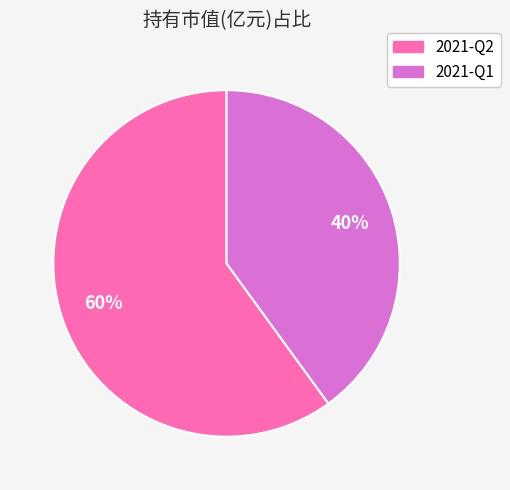

Which slice represents more than half of the pie?

2021-Q2